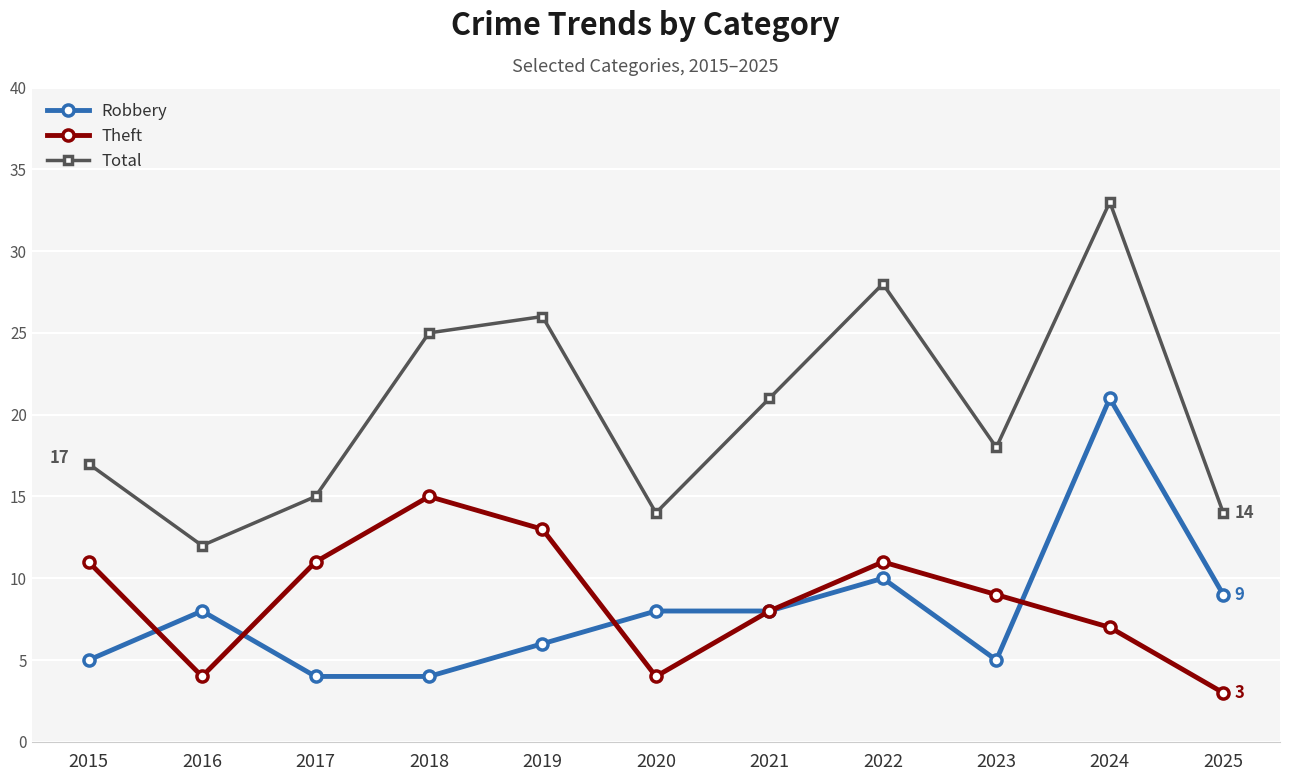

Count the number of categories in the chart.

11